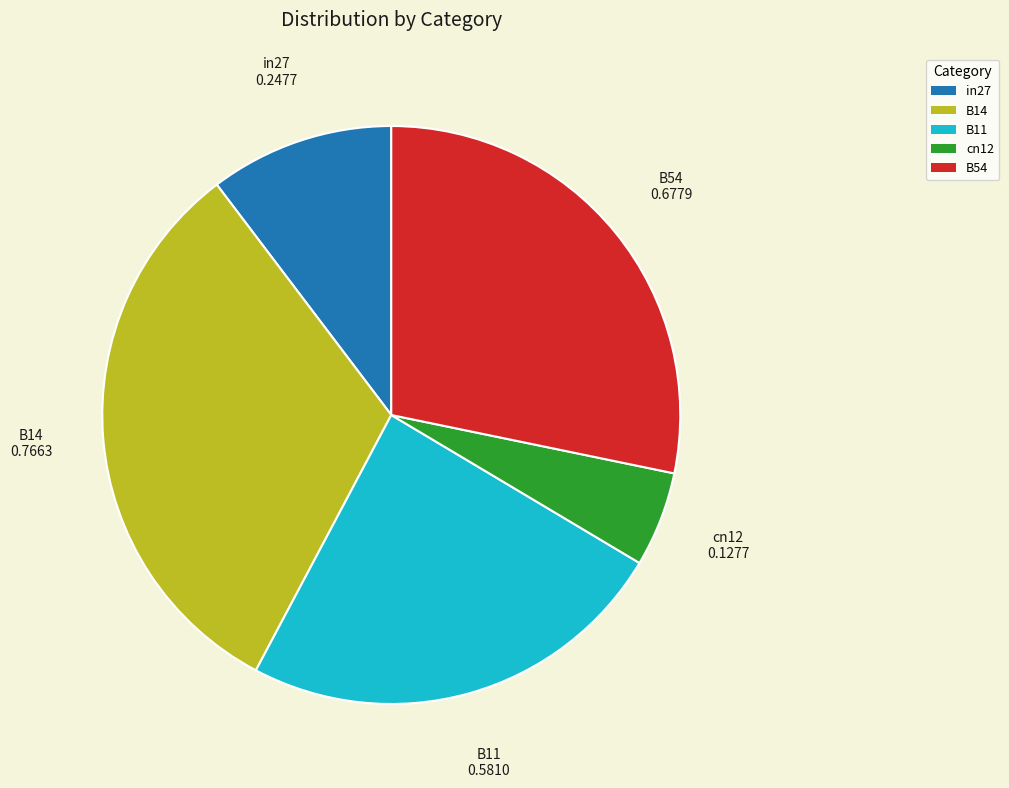

Combined, do cn12 and B14 account for over 50%?

No